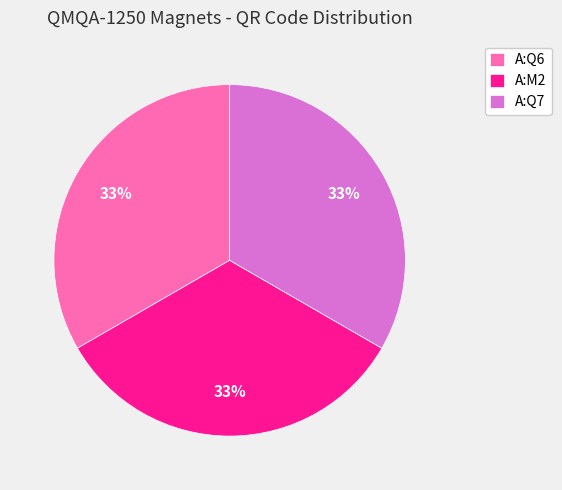

To the nearest percent, what portion does A:M2 represent?

33%